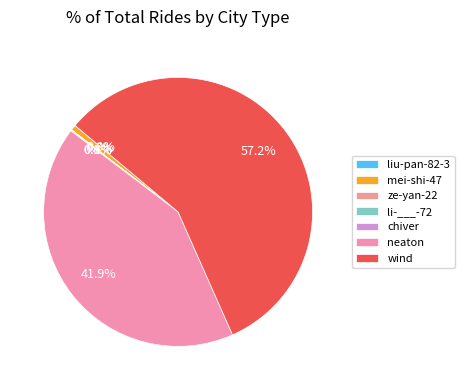

What is the change in value from ze-yan-22 to wind?

+10280